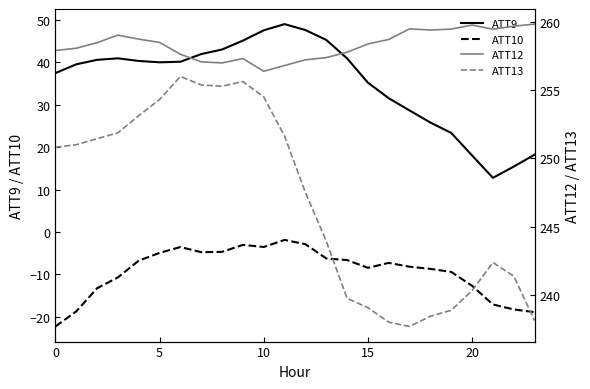

Which series has the largest range (max minus min)?

ATT9